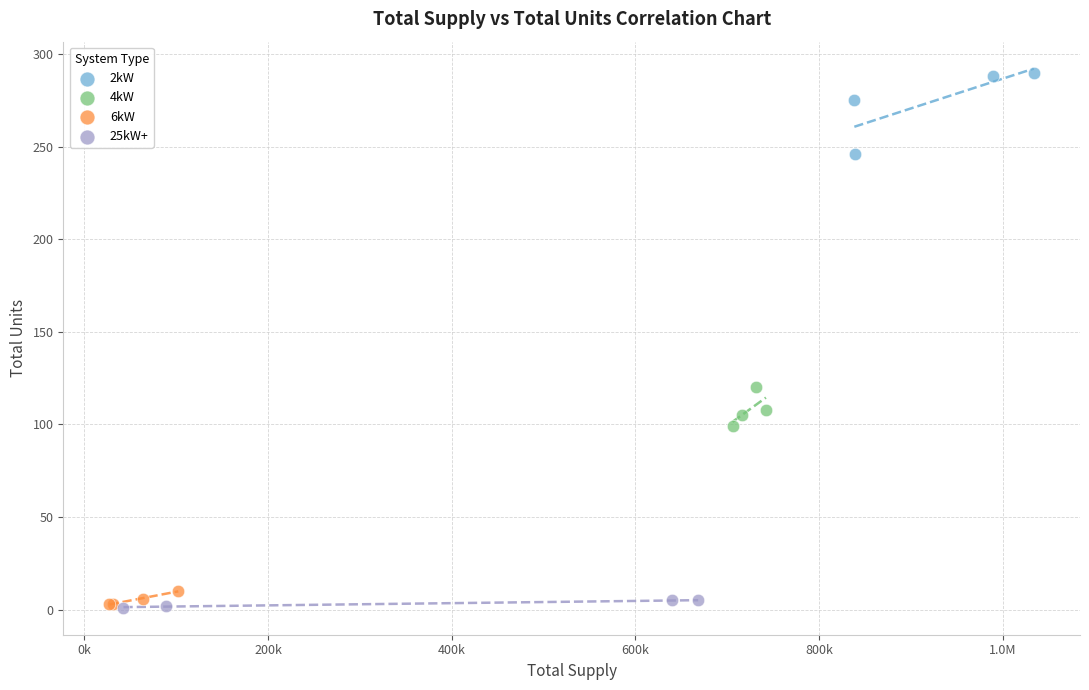

Which series contains the highest Y value?

2kW